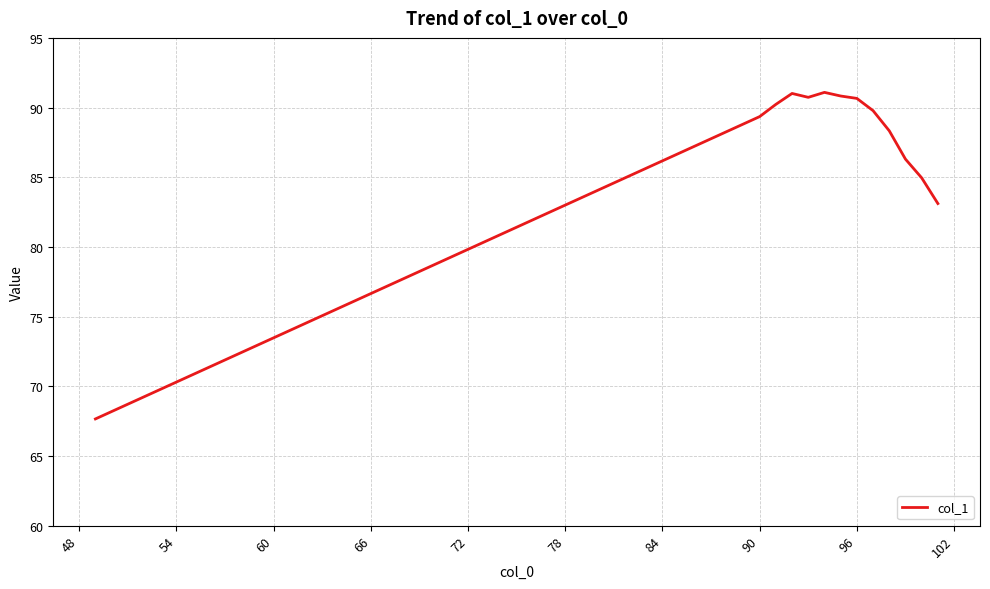

What is the difference between the maximum and minimum values?

23.4